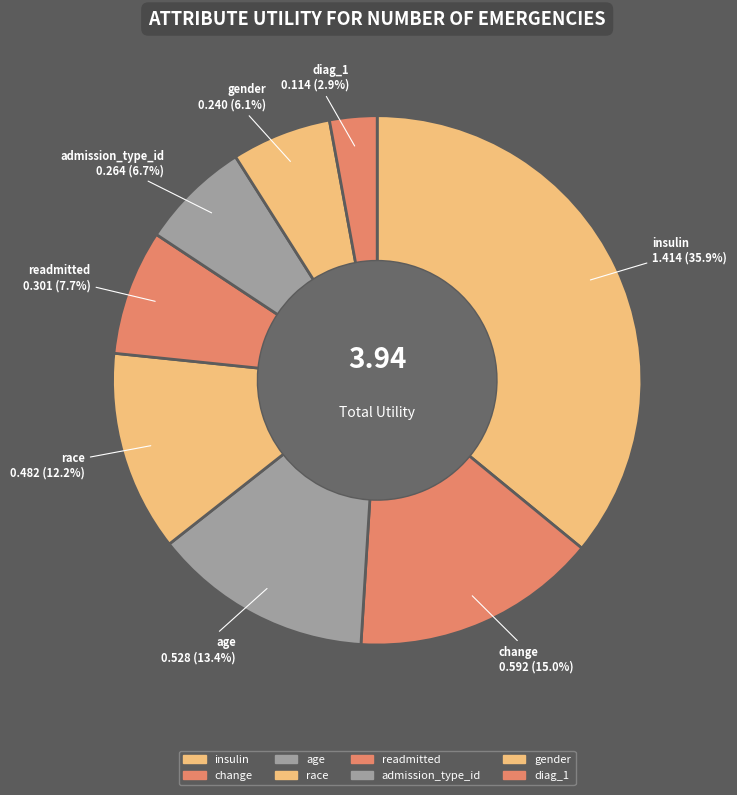

To the nearest percent, what is the difference between the largest and smallest slice percentages?

33%